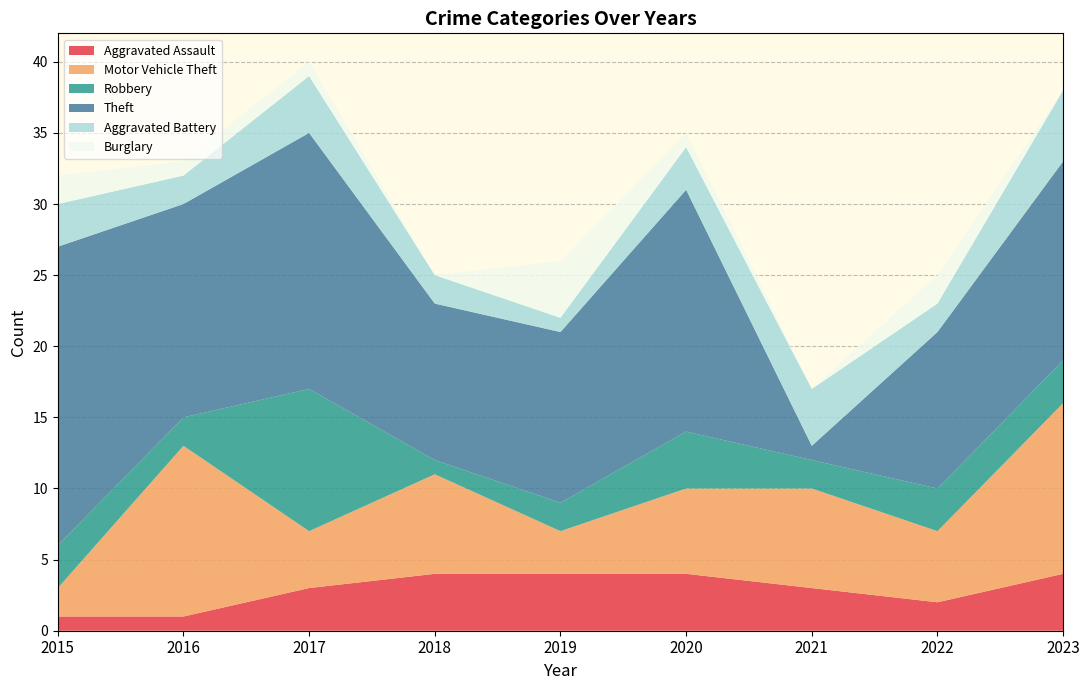

Reading right to left, what are all the values shown in this chart?

Aggravated Assault: 4	2	3	4	4	4	3	1	1
Motor Vehicle Theft: 12	5	7	6	3	7	4	12	2
Robbery: 3	3	2	4	2	1	10	2	3
Theft: 14	11	1	17	12	11	18	15	21
Aggravated Battery: 5	2	4	3	1	2	4	2	3
Burglary: 0	2	0	1	4	0	1	1	2